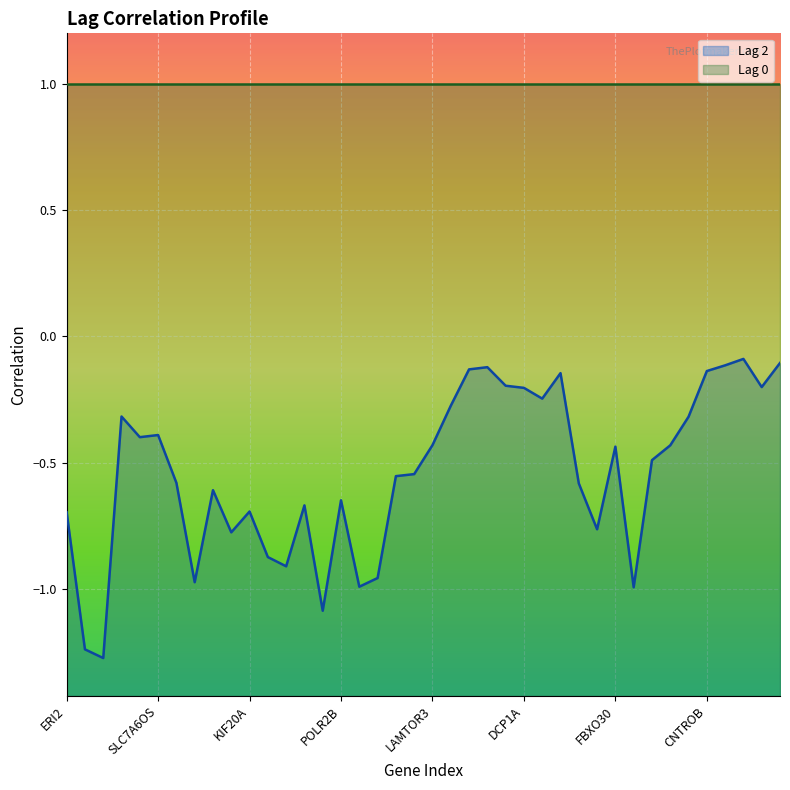

The value at HCG4B is -0.9. True or false?

True